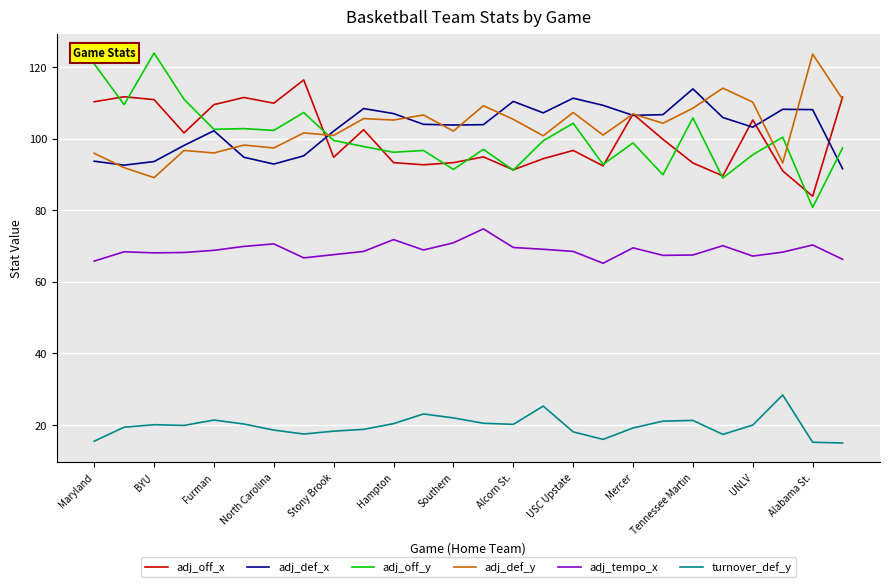

How many intersections are there between adj_off_y and adj_def_y?

3